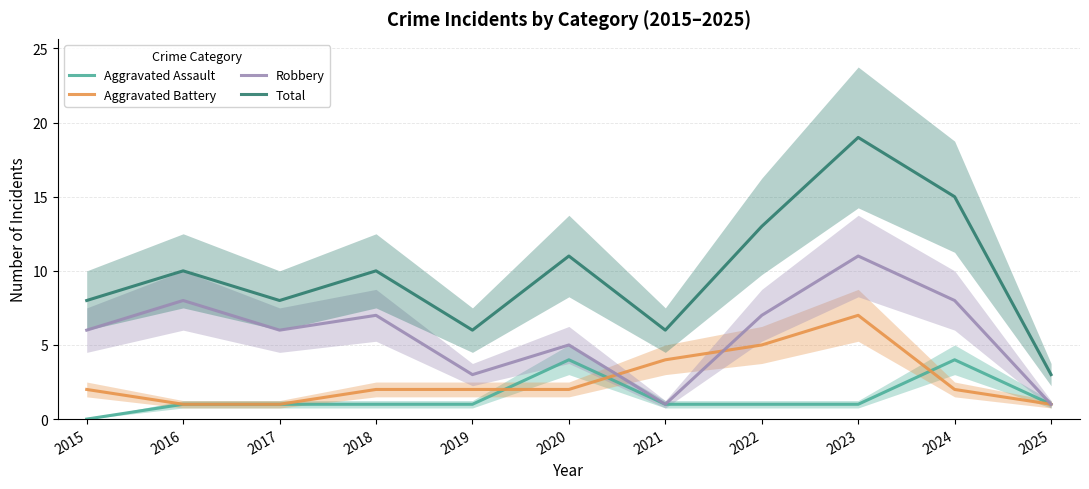

True or false: Aggravated Assault has a value of 0 at 2018.

False